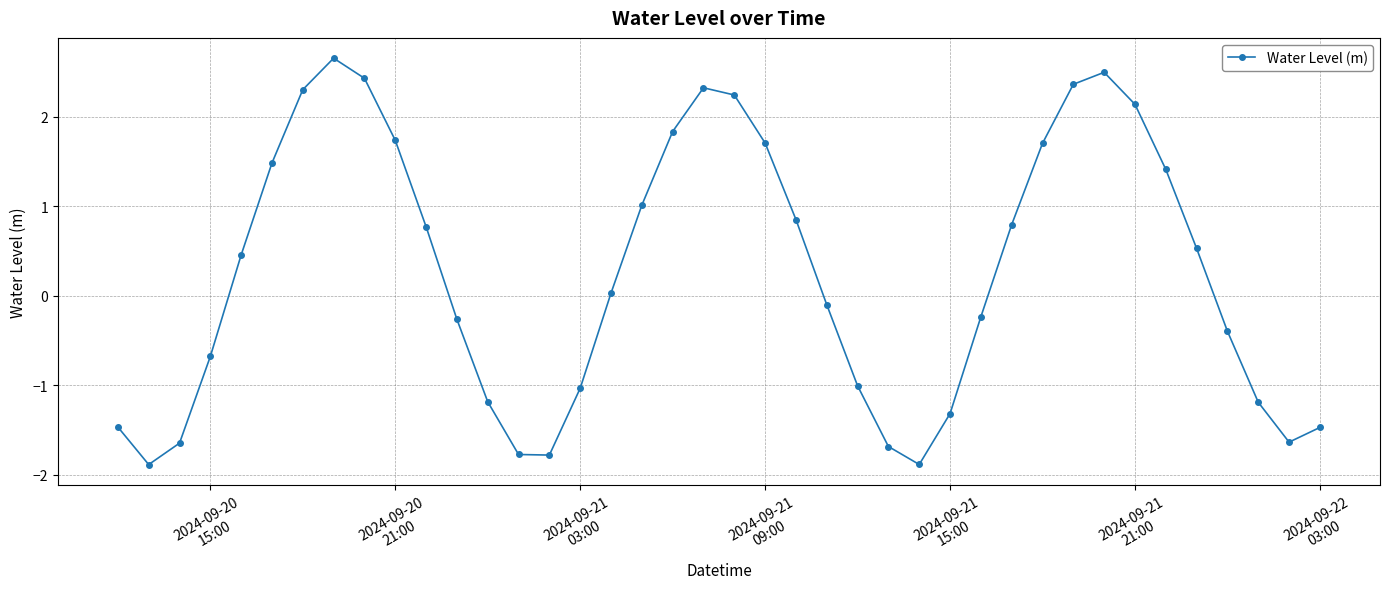

True or false: the data has more than 0 interior local peaks.

True